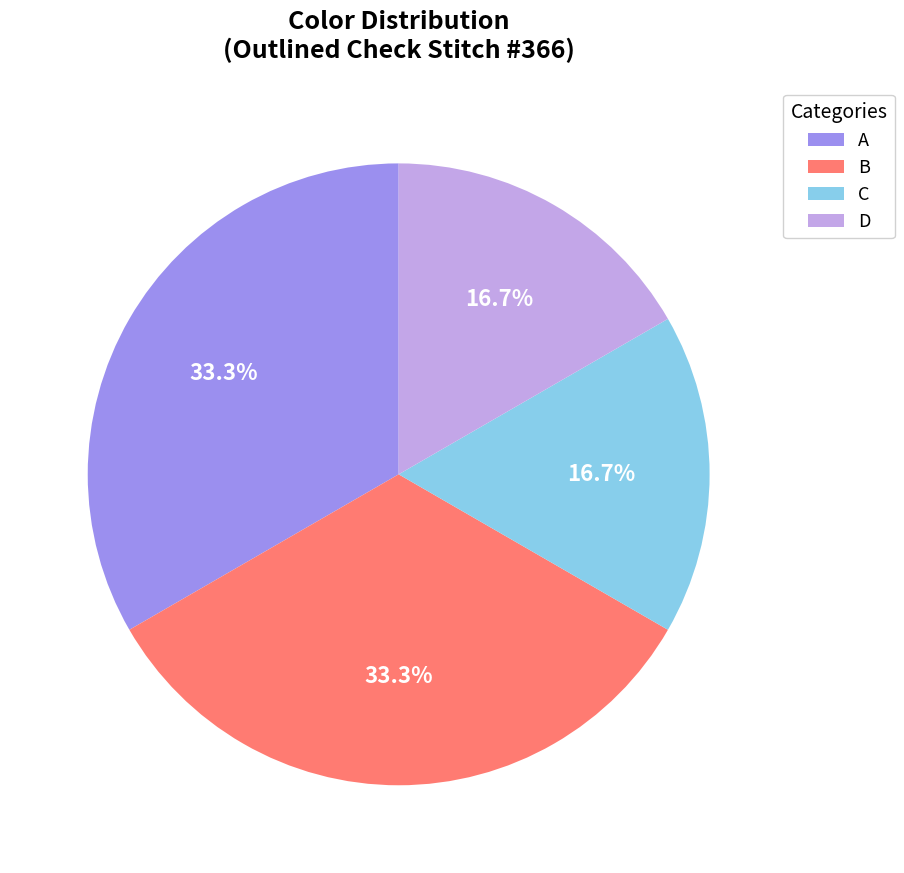

Does any single category account for the majority?

No